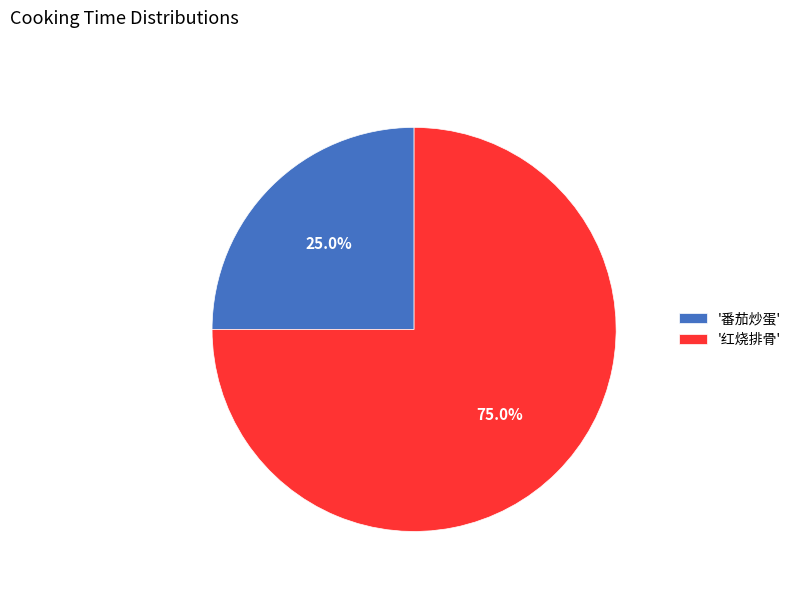

What is the smallest slice in the pie chart?

'番茄炒蛋'